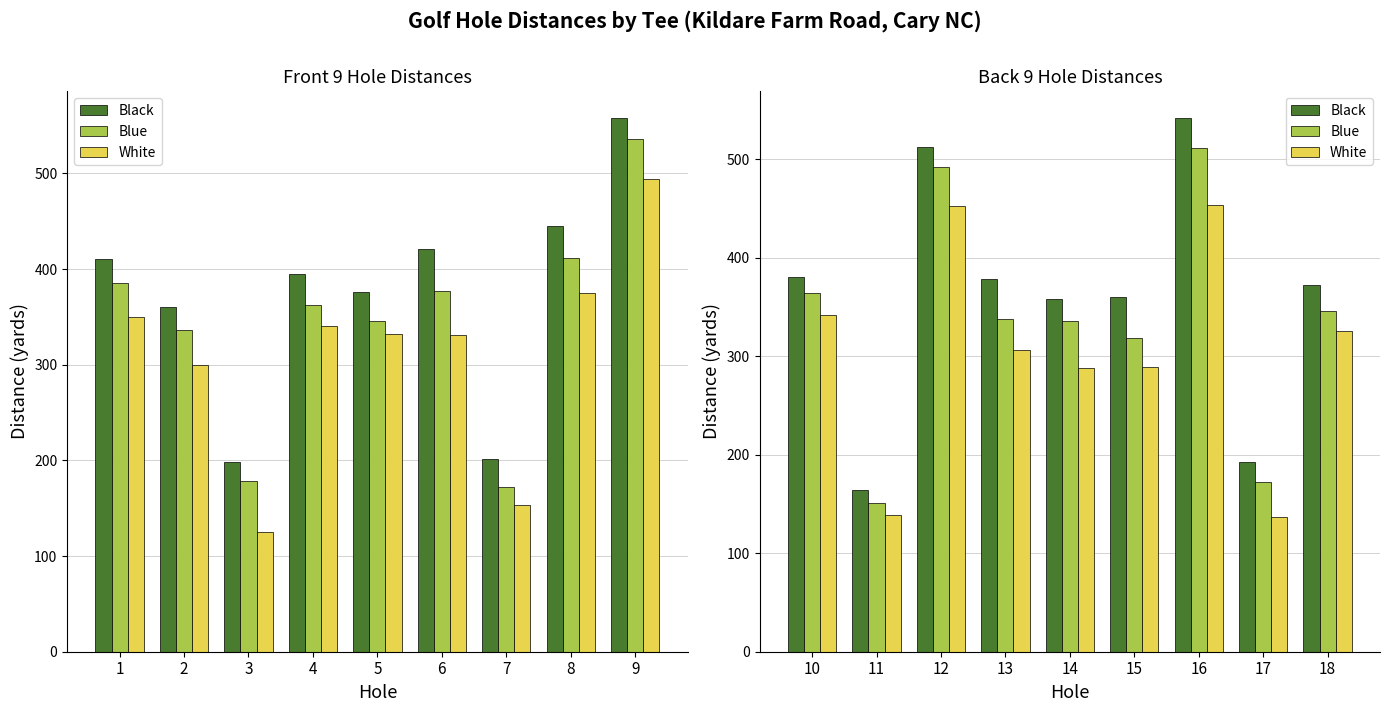

What is the difference between the maximum and second lowest values in the Blue series?

340